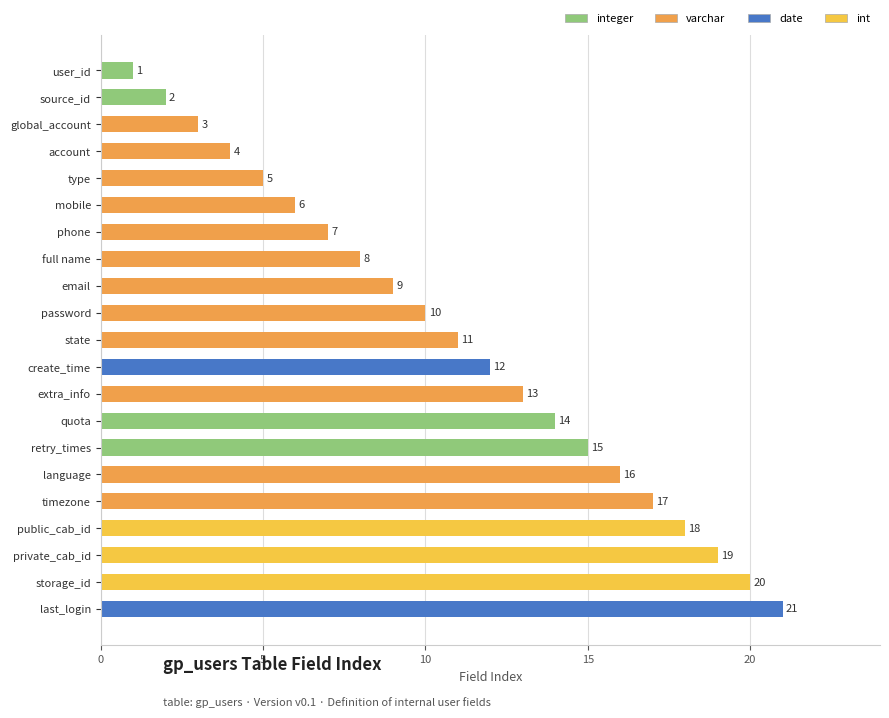

List the labels in order of value, largest first.

last_login, storage_id, private_cab_id, public_cab_id, timezone, language, retry_times, quota, extra_info, create_time, state, password, email, full name, phone, mobile, type, account, global_account, source_id, user_id